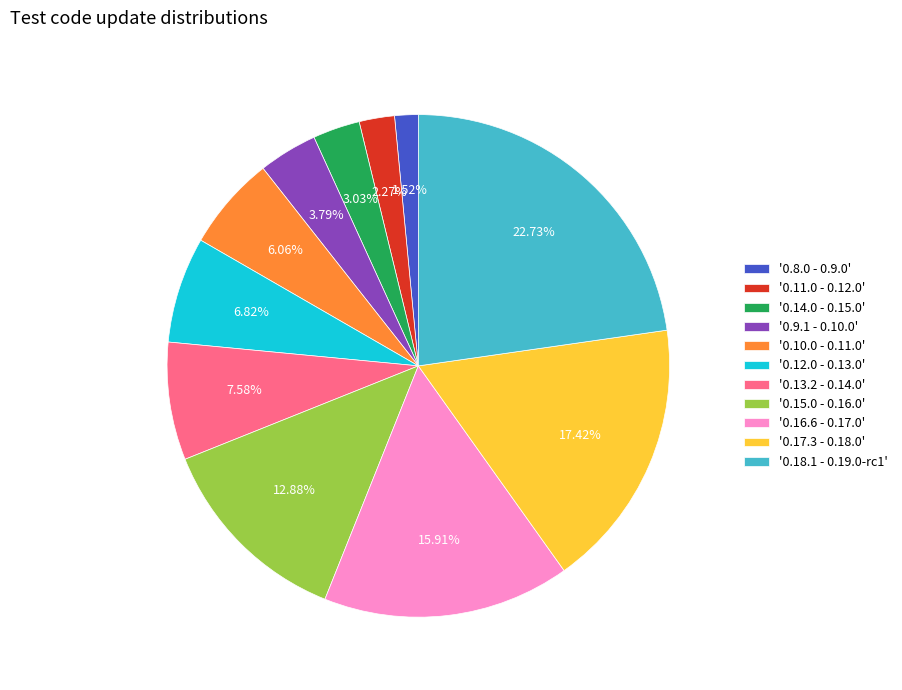

Rank the categories by value from lowest to highest.

'0.8.0 - 0.9.0', '0.11.0 - 0.12.0', '0.14.0 - 0.15.0', '0.9.1 - 0.10.0', '0.10.0 - 0.11.0', '0.12.0 - 0.13.0', '0.13.2 - 0.14.0', '0.15.0 - 0.16.0', '0.16.6 - 0.17.0', '0.17.3 - 0.18.0', '0.18.1 - 0.19.0-rc1'